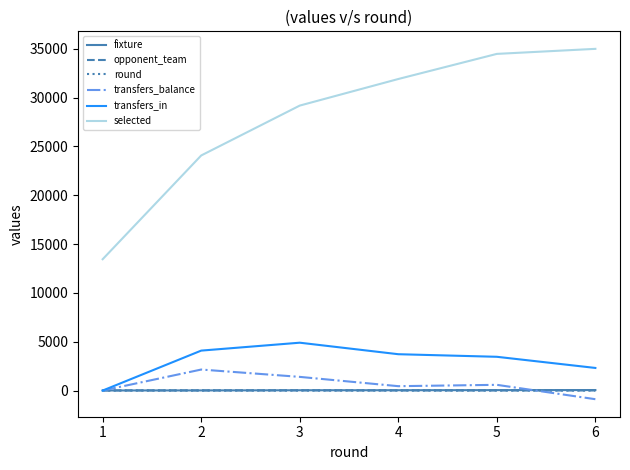

Which series has the largest range (max minus min)?

selected